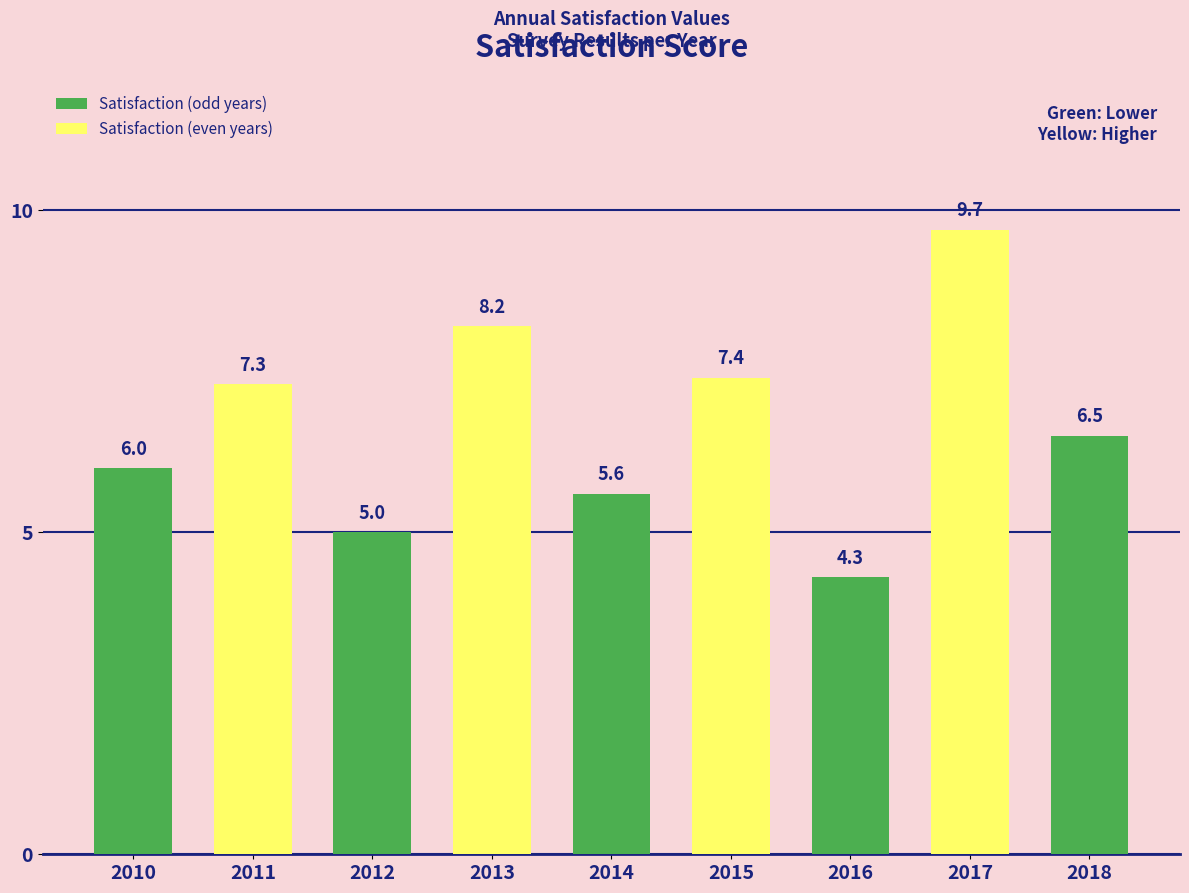

What is the difference between the maximum and second lowest values?

4.7